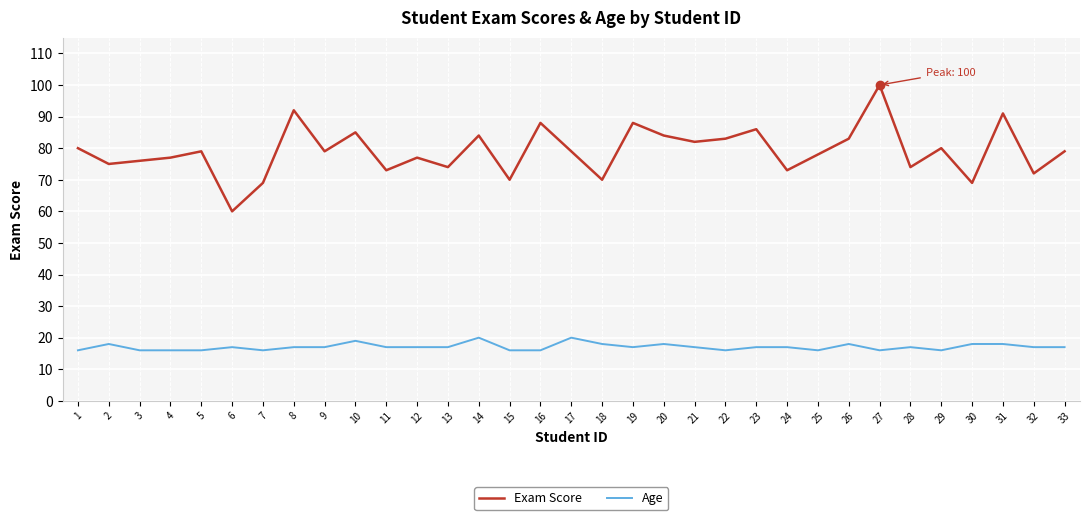

What is the total value across all series at 9?

96